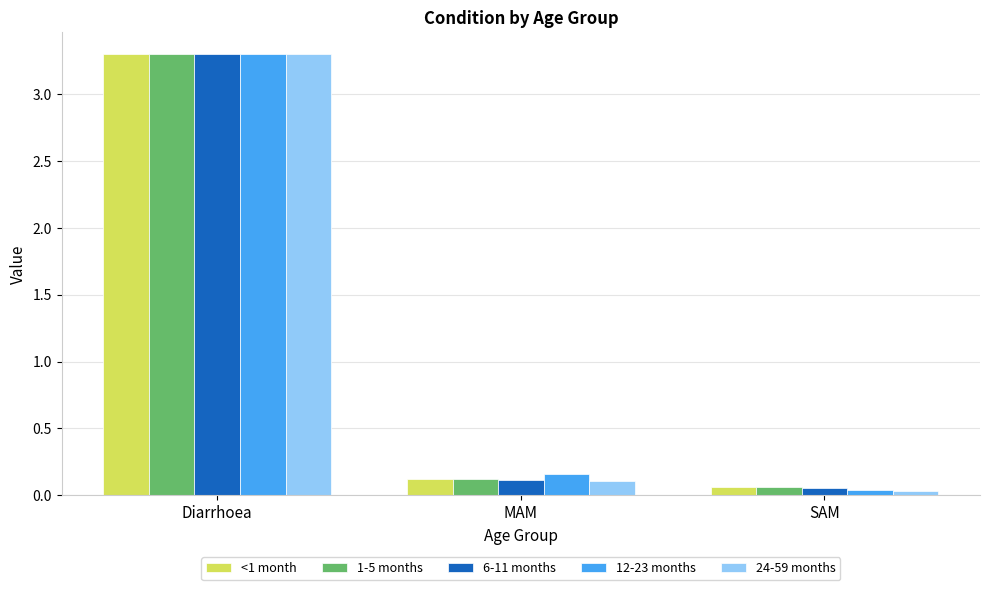

What are all the series names shown in the legend?

<1 month, 1-5 months, 6-11 months, 12-23 months, 24-59 months